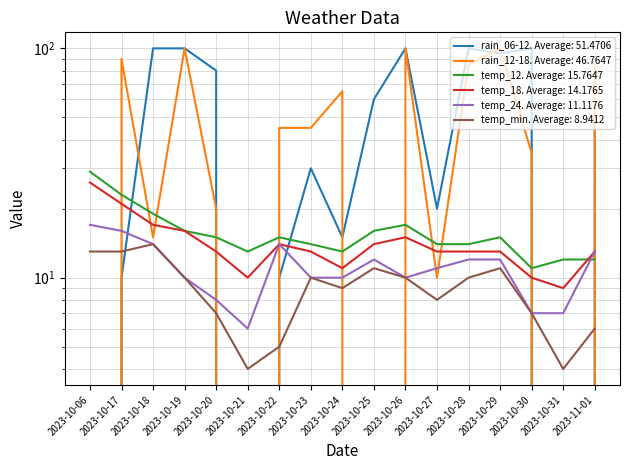

Which series has the largest total across all categories?

rain_06-12